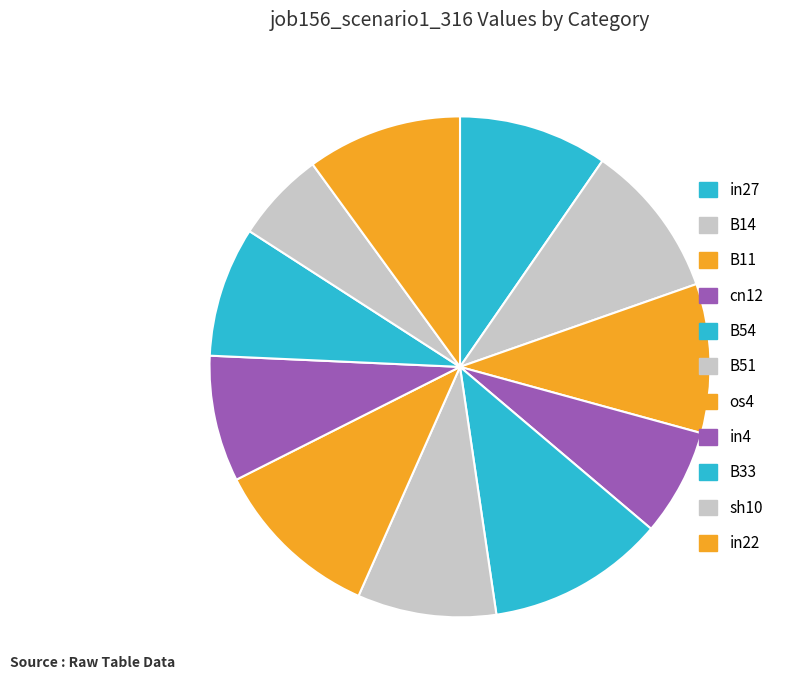

Count the number of slices in the pie.

11